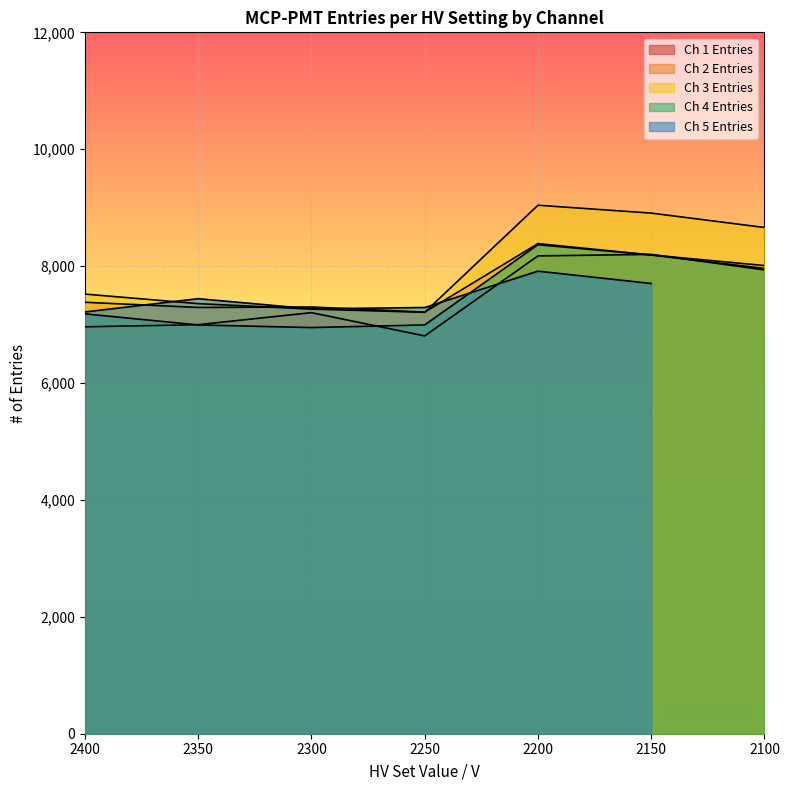

What is the difference between the Ch 1 Entries values at 2300 and 2350?

206